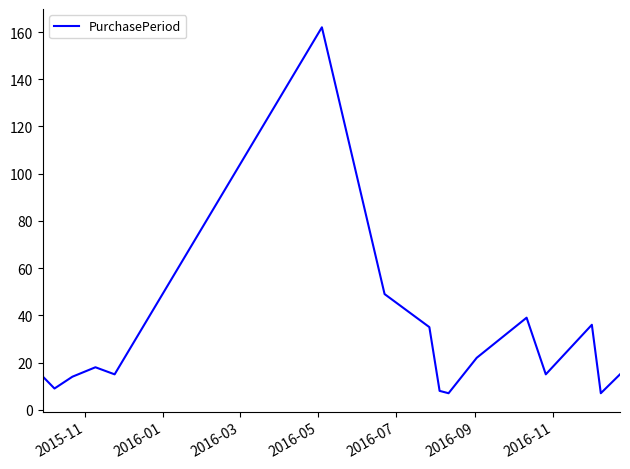

What is the difference between the maximum and minimum values?

155